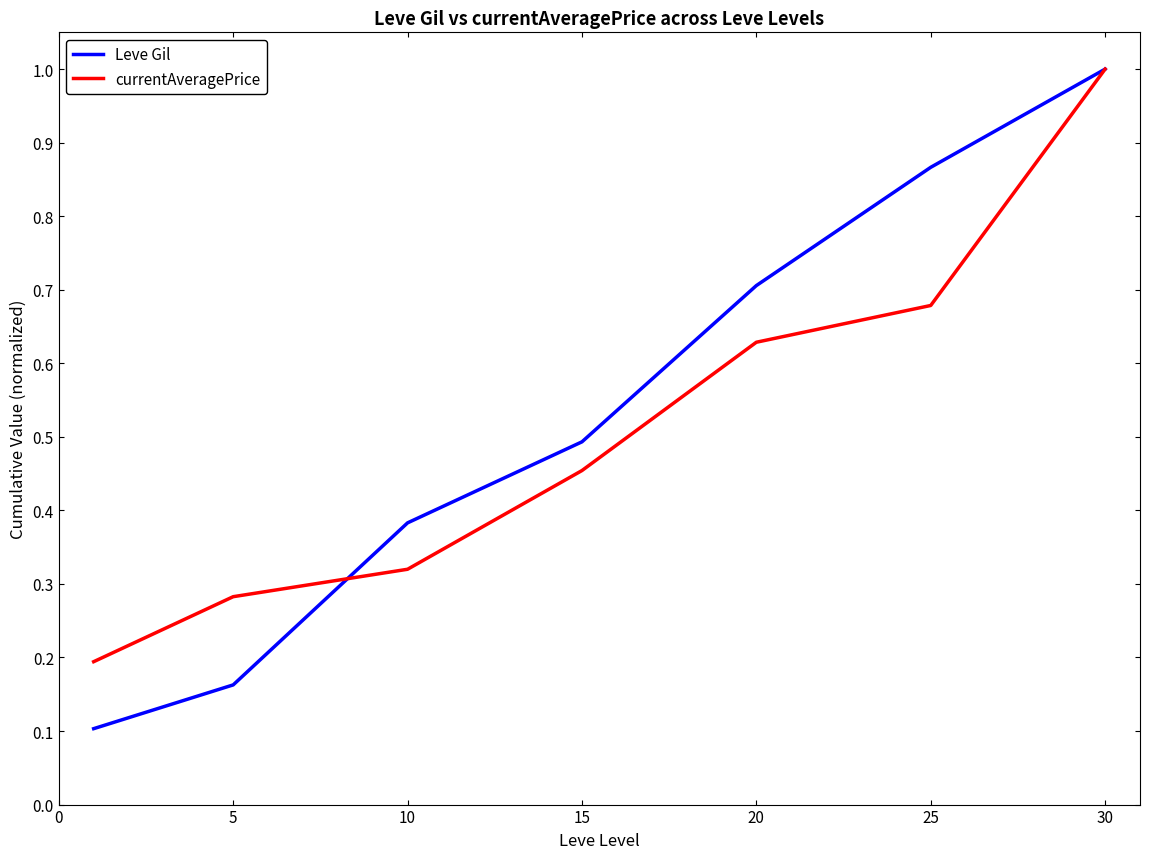

Does the chart display data point markers on the line(s)?

No